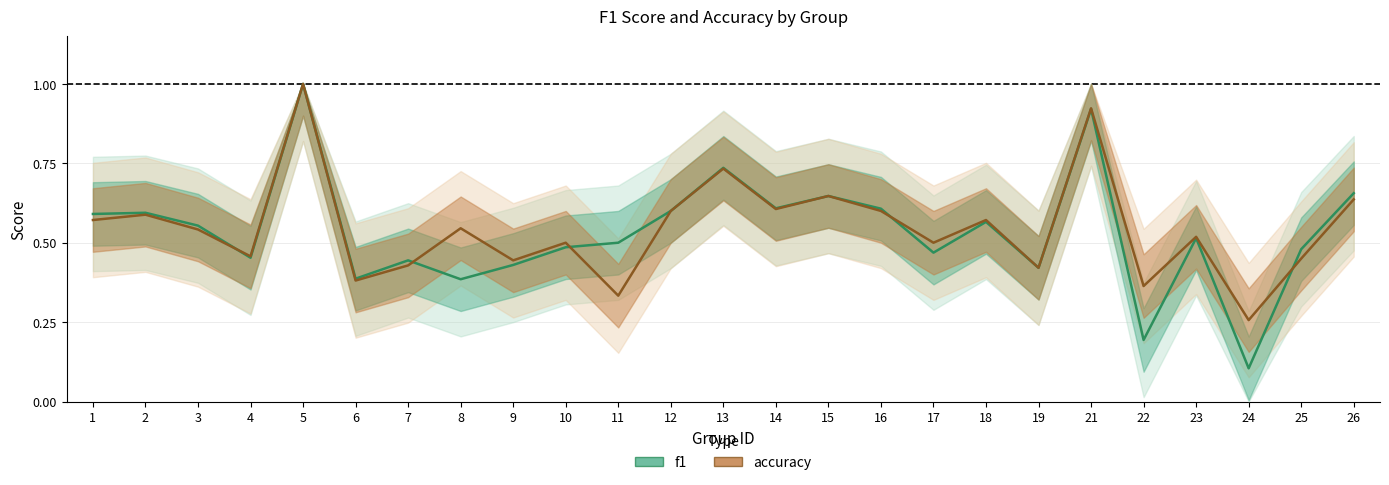

What is the total value across all series at 2?

1.2